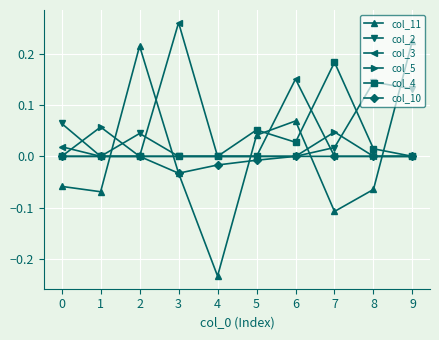

How many series are shown in this chart?

6